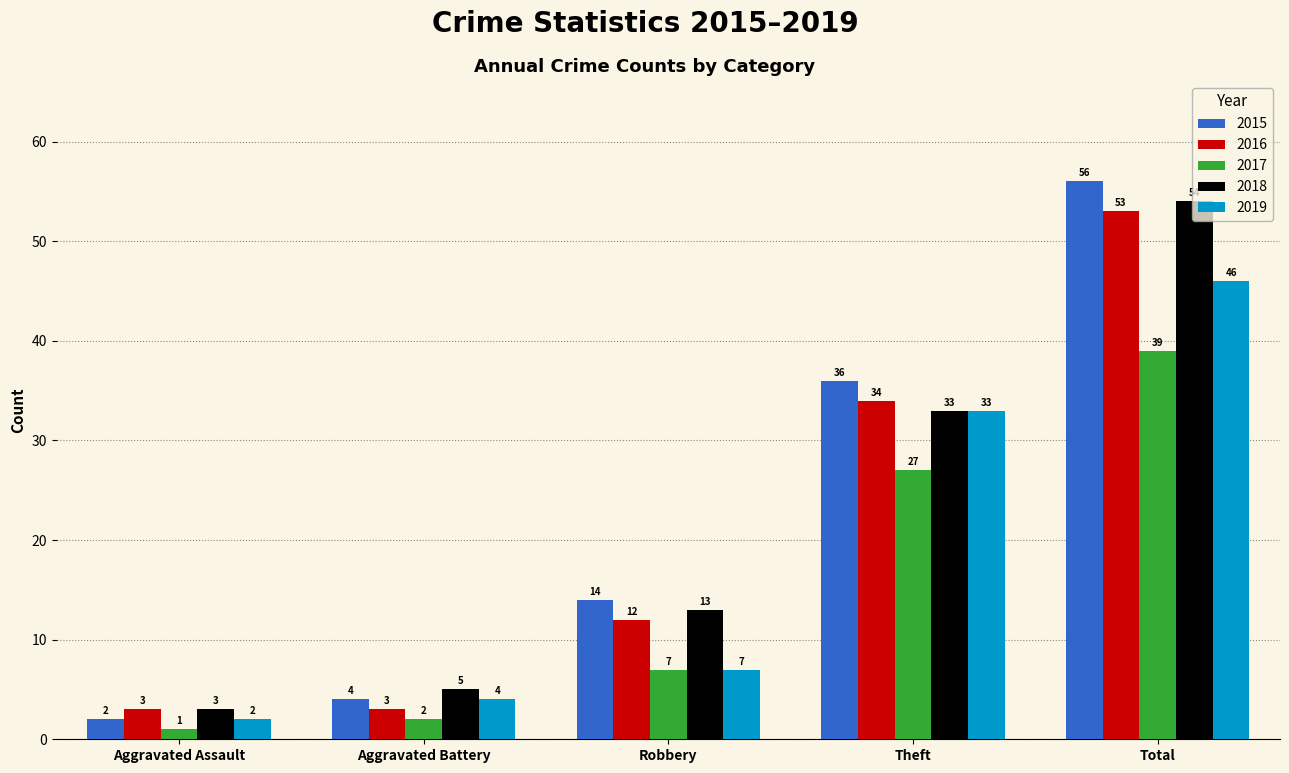

At which label is 2017 closest to 20?

Theft